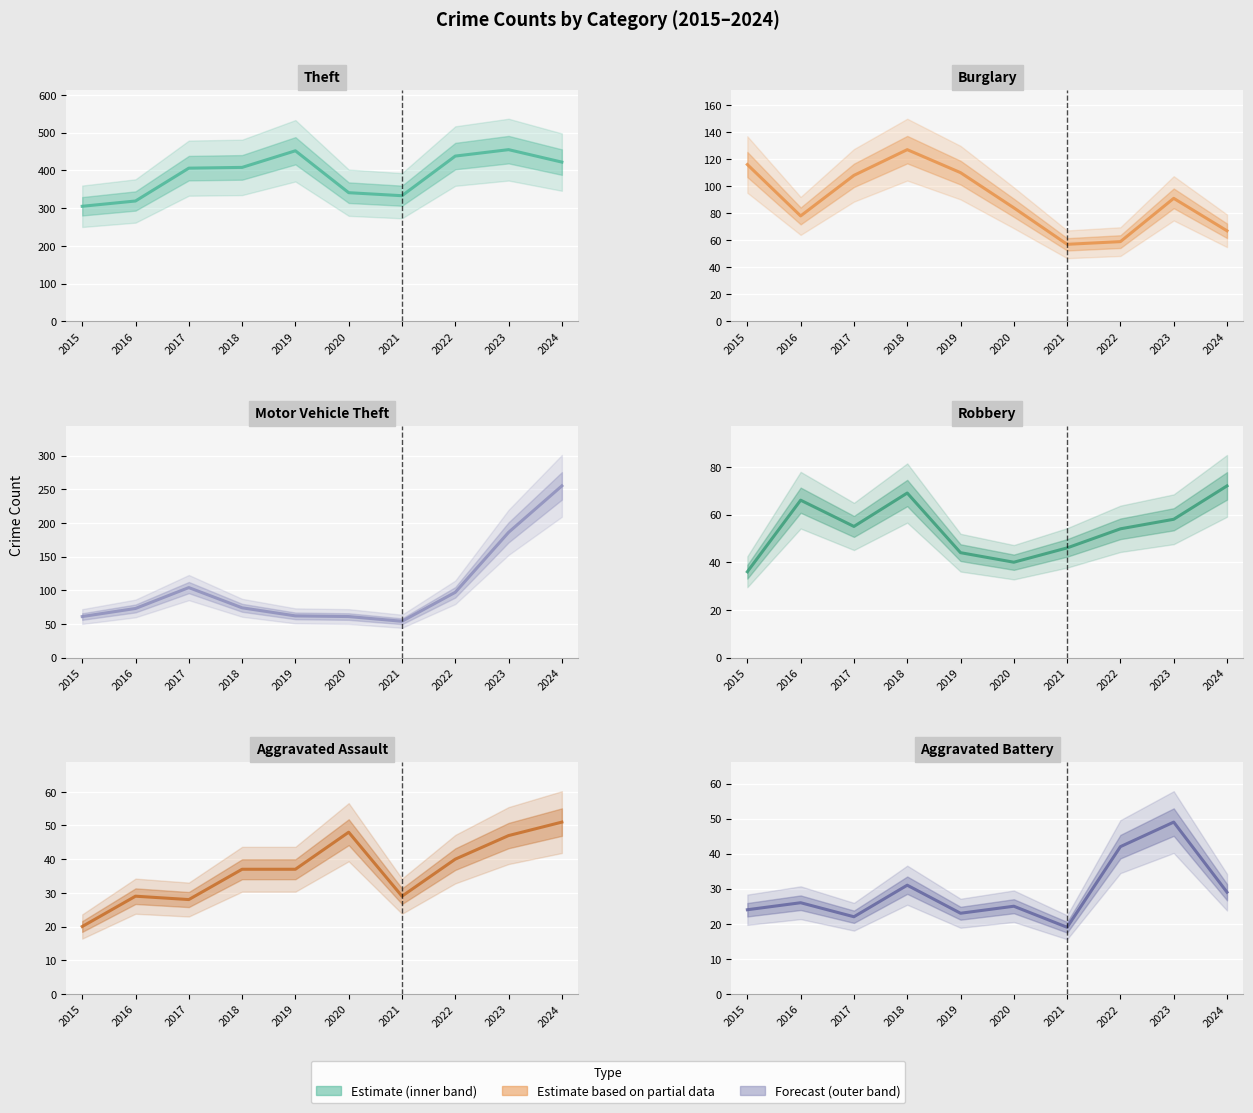

What is the sum of the Burglary values at 2015 and 2024?

183